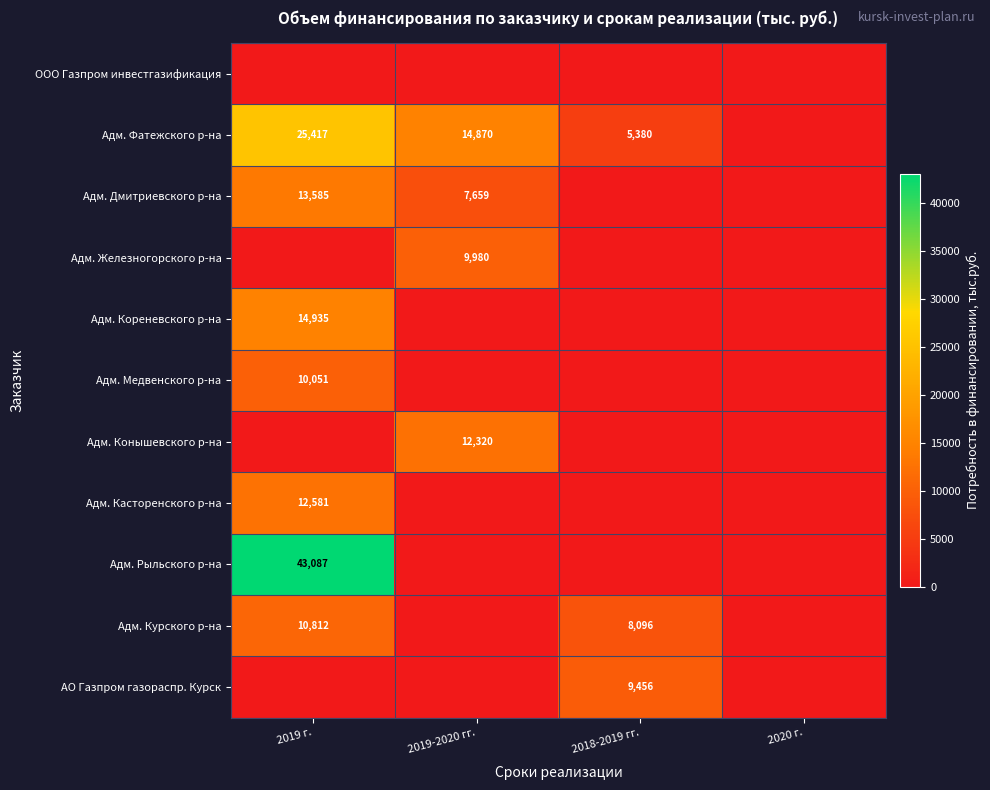

The АО Газпром газораспр. Курск series shows 13092 at 2018-2019 гг.. True or false?

False